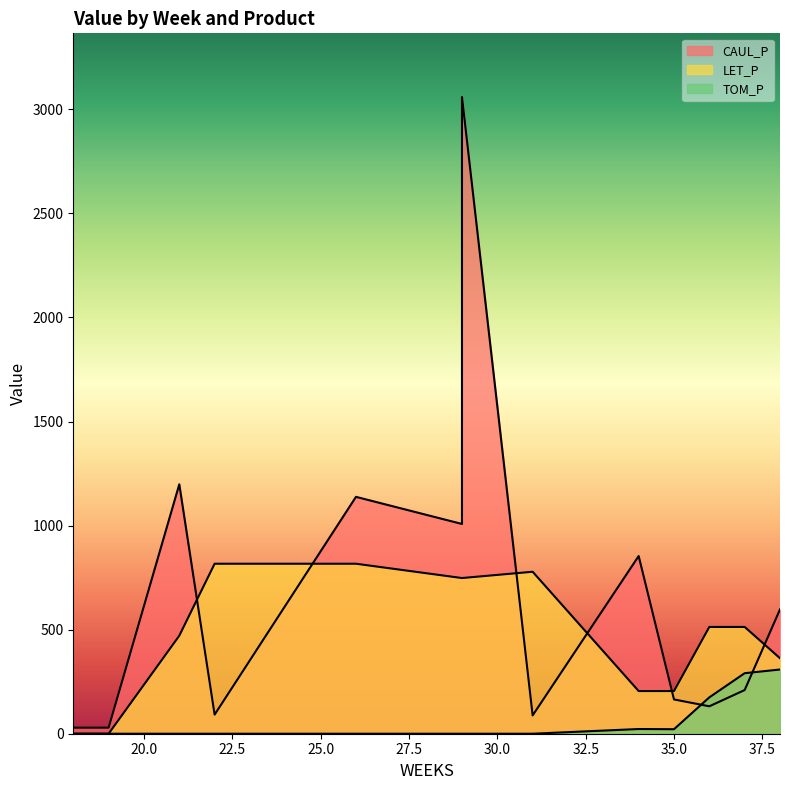

Is it true that LET_P equals 470.9 at 21?

True